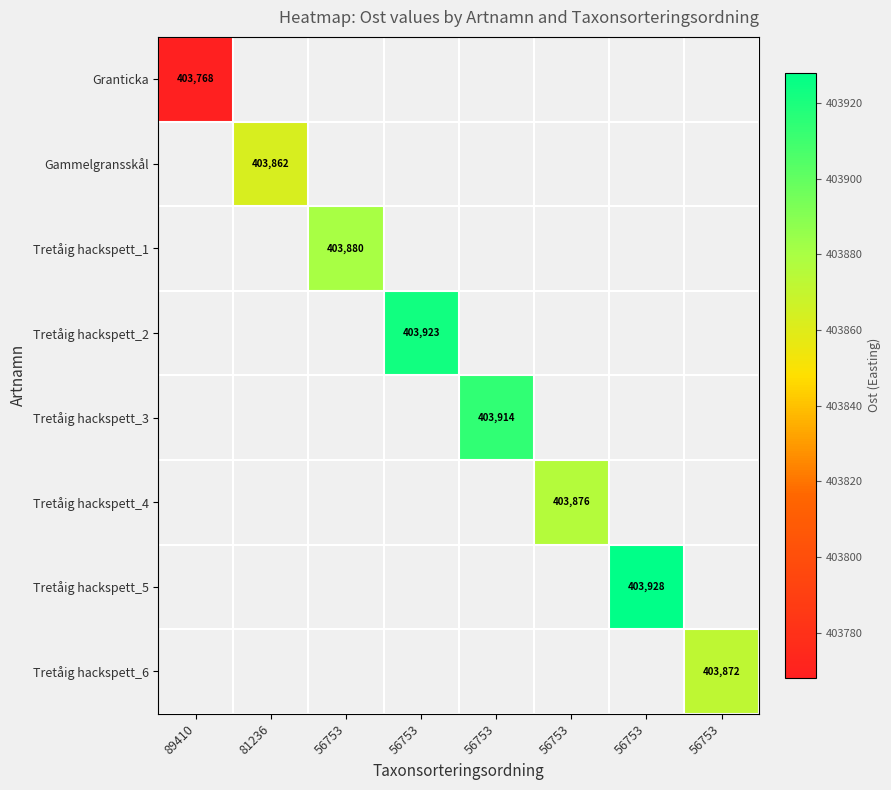

At how many categories does at least one series exceed 403803?

7